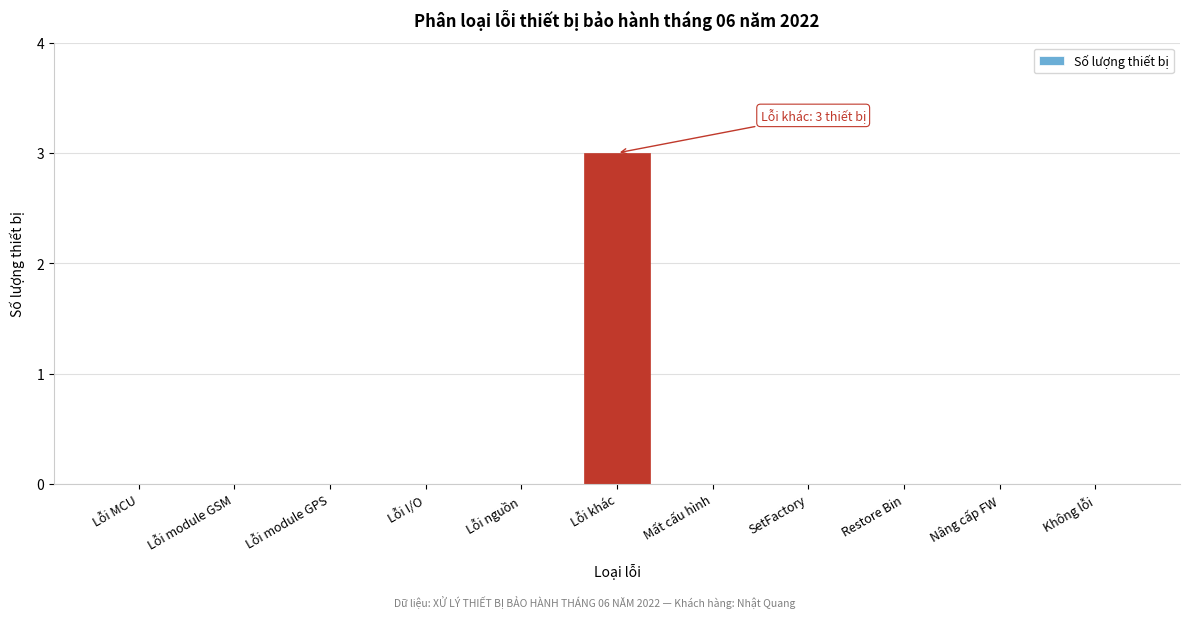

Reading left to right, list all the values displayed in this chart.

Lỗi MCU=0	Lỗi module GSM=0	Lỗi module GPS=0	Lỗi I/O=0	Lỗi nguồn=0	Lỗi khác=3	Mất cấu hình=0	SetFactory=0	Restore Bin=0	Nâng cấp FW=0	Không lỗi=0